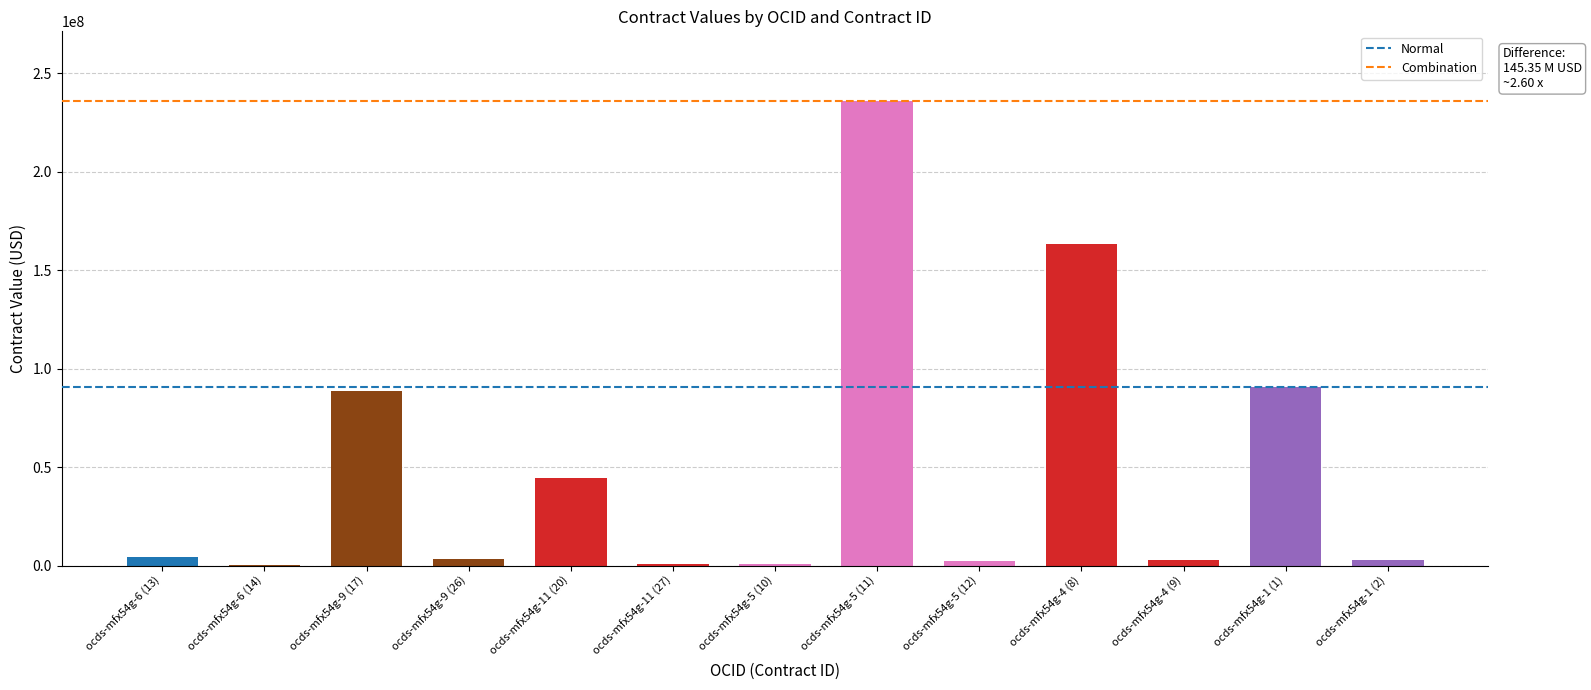

Which category has the highest value across all series?

ocds-mfx54g-5 (11)